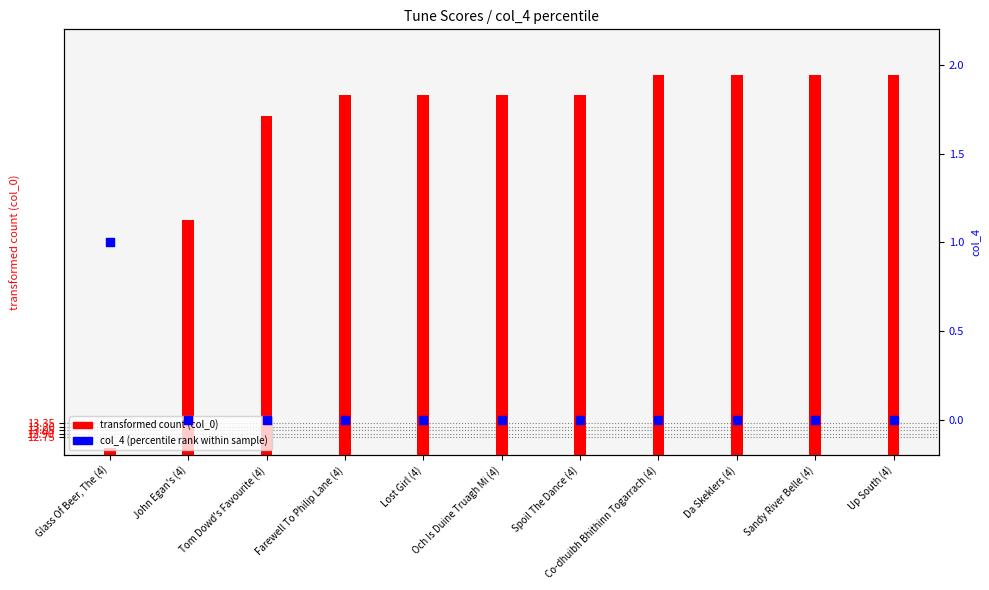

At which category is the sum across all series the highest?

Co-dhuibh Bhithinn Togarrach (4)